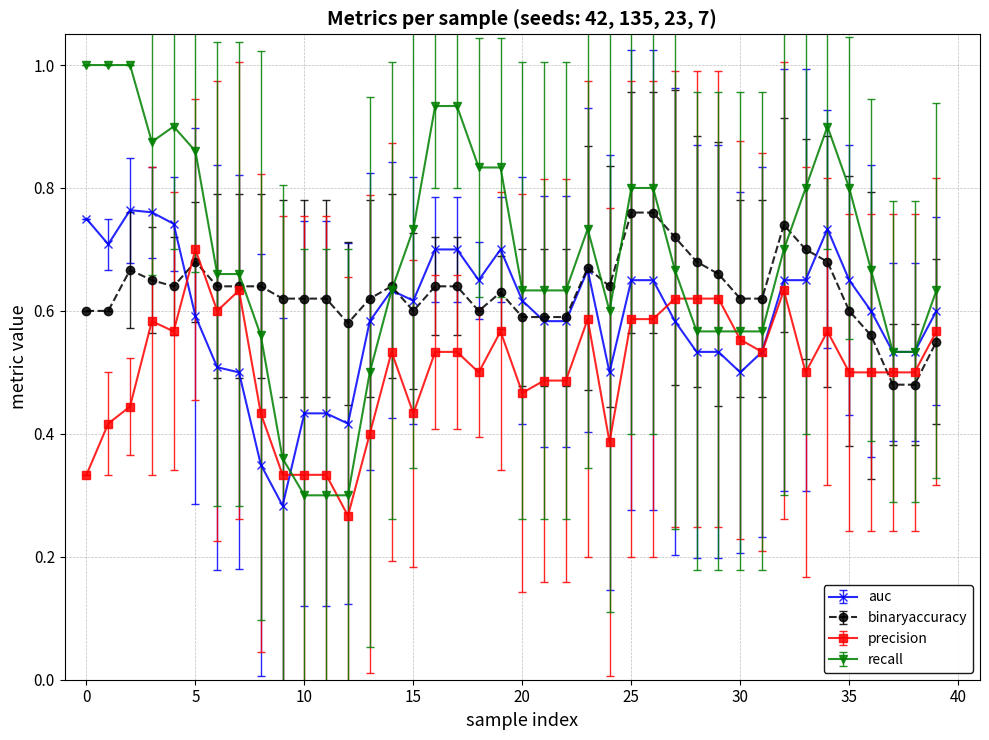

What is the greatest value displayed?

1.0